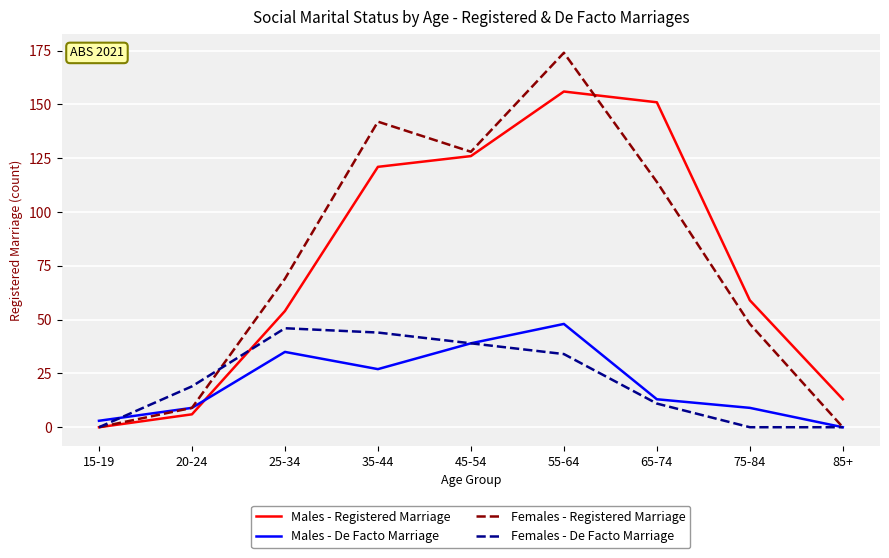

In Females - De Facto Marriage, how many points are higher than both neighbors (excluding endpoints)?

1